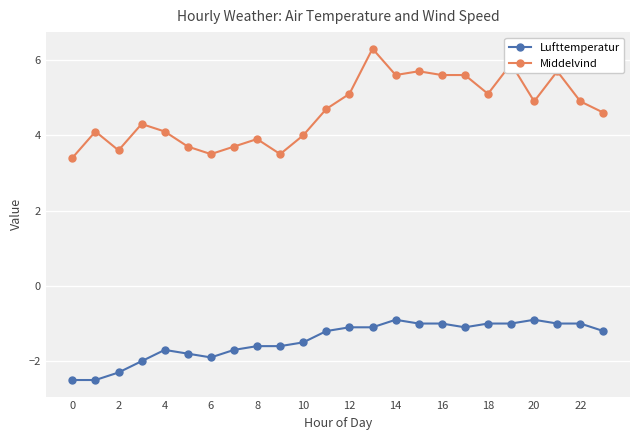

Which series has the largest range (max minus min)?

Middelvind